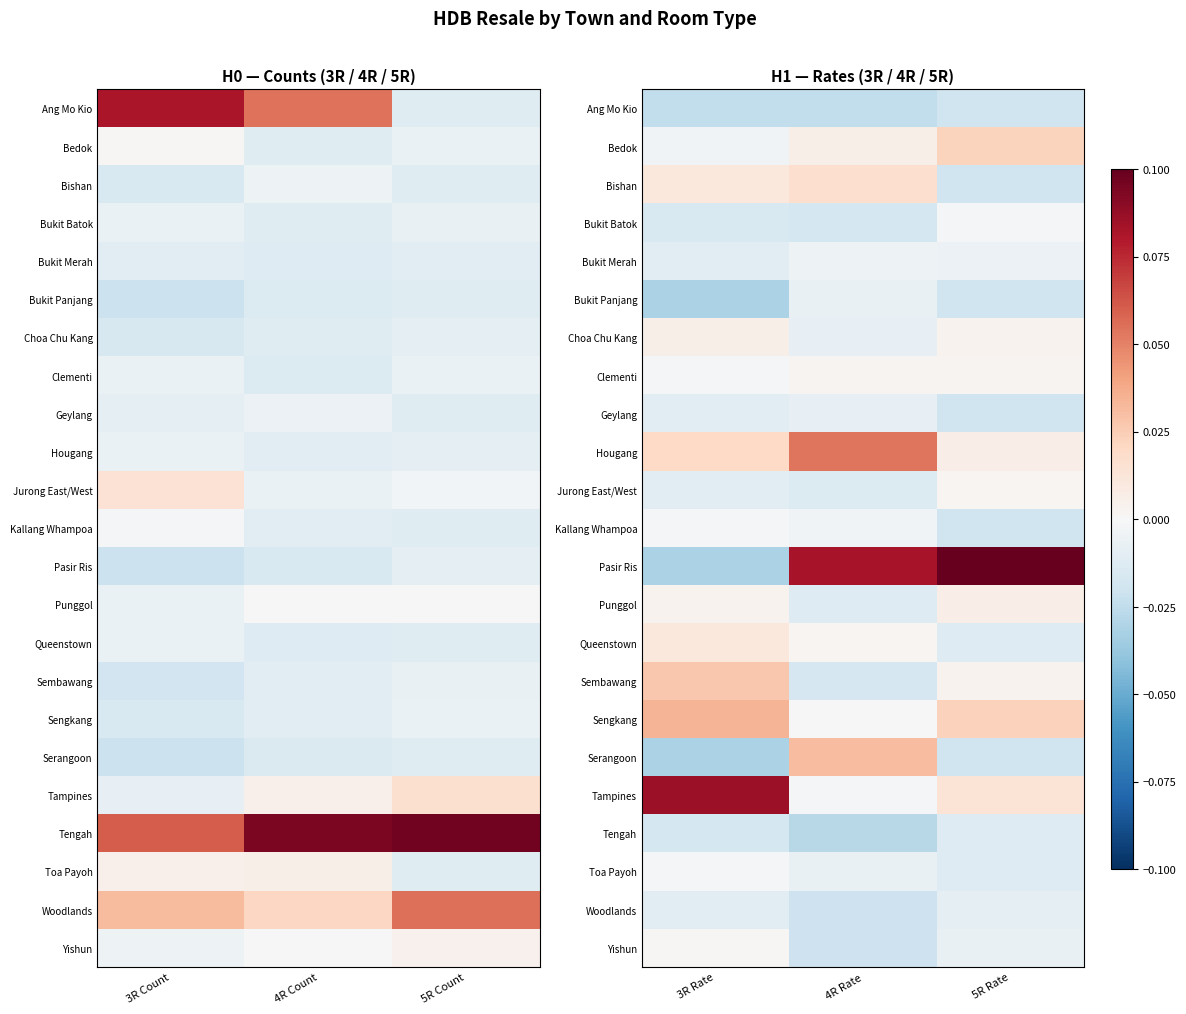

What is the spread (max minus min) of values at 5R Rate?

0.1